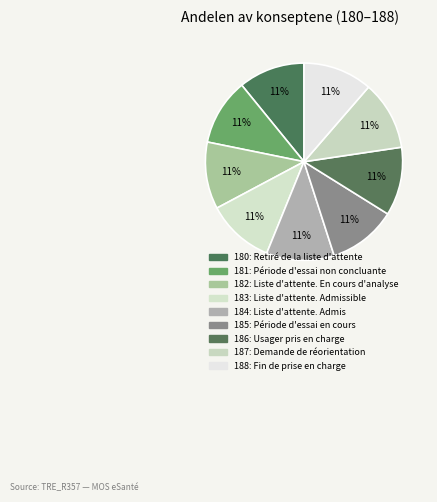

Count the number of slices in the pie.

9